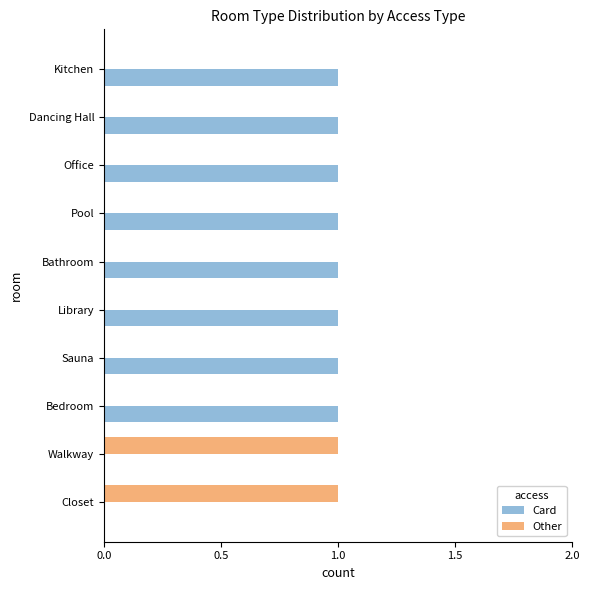

What is the sum of all Card values?

8